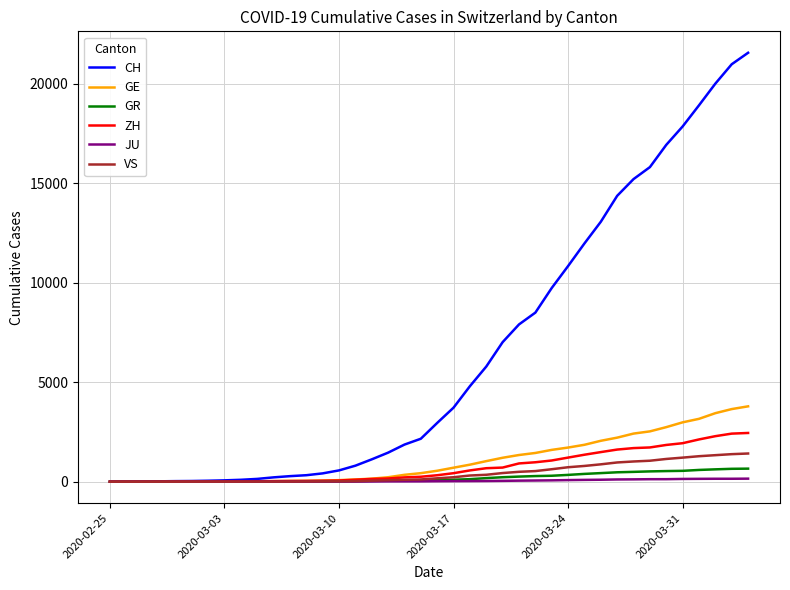

What is the maximum value for GE?

3788